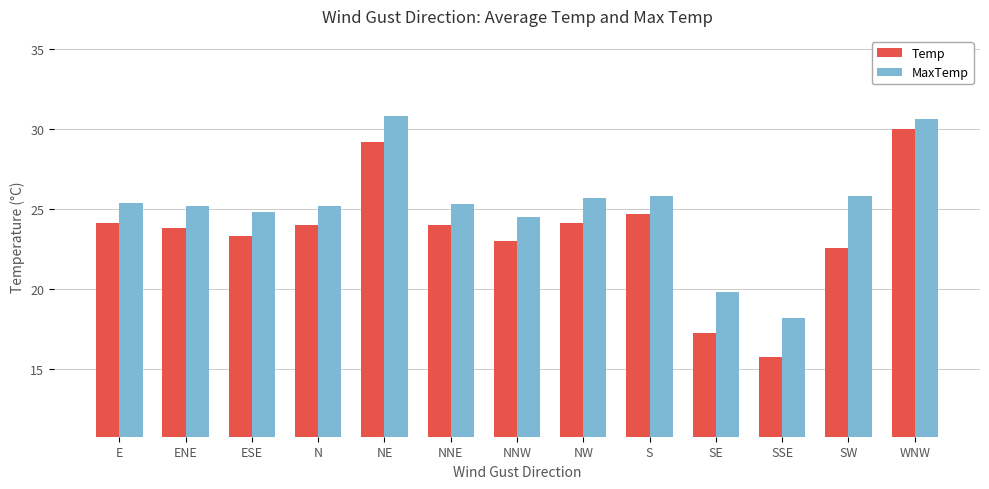

What is the difference between the MaxTemp values at NW and E?

0.3